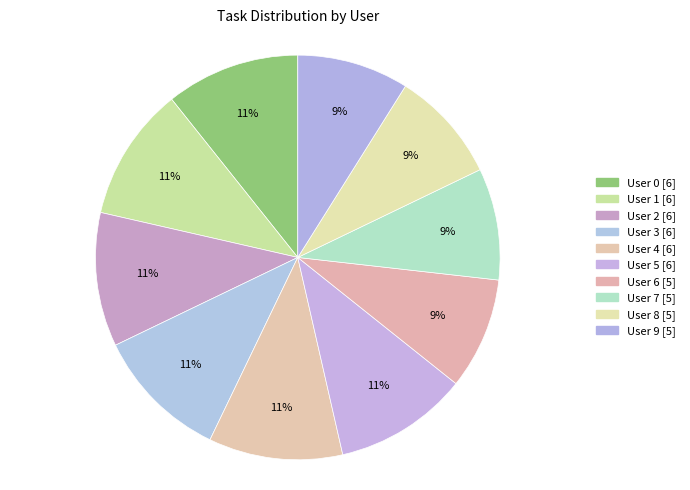

How many segments does this pie chart have?

10